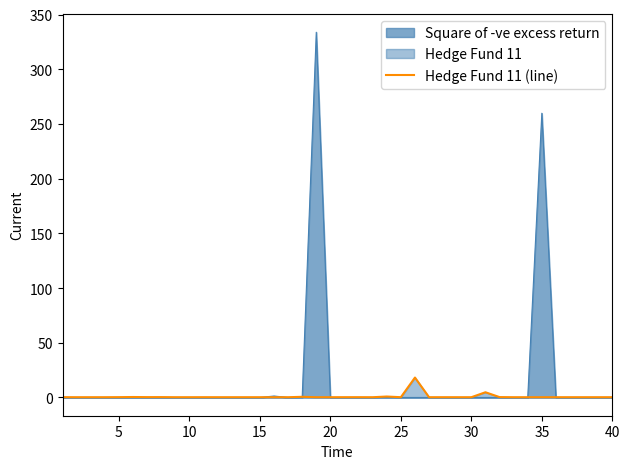

Where is Square of -ve excess return nearest to the value 166?

35